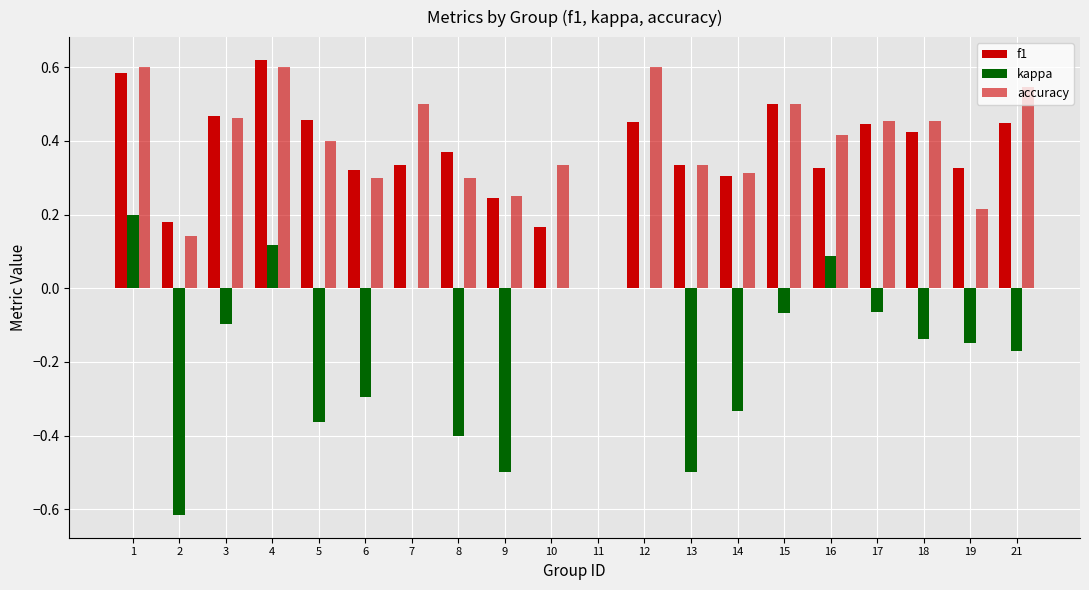

What is the sum of all f1 values?

7.3